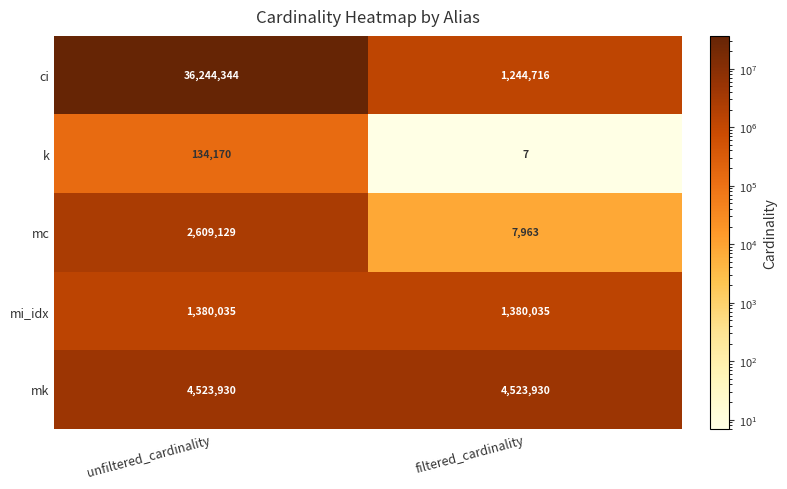

Read the mc value at unfiltered_cardinality, to the nearest 50.

2609150